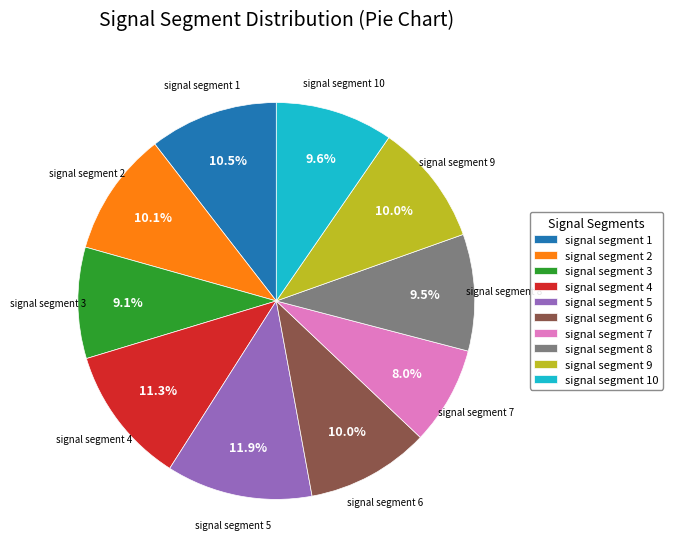

Does signal segment 10 represent more than half of the total?

No